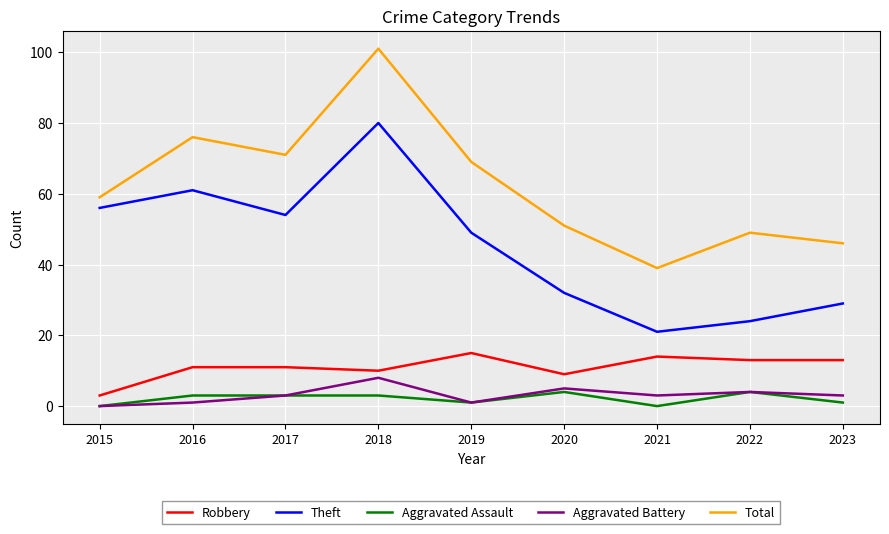

Which category has the highest value in the Robbery series?

2019